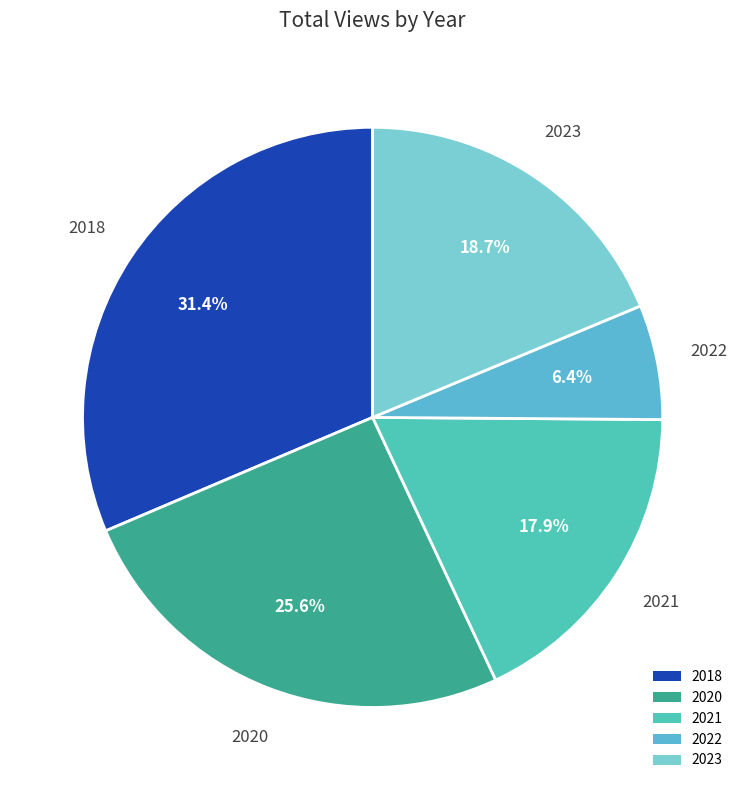

What is the ratio of the value at 2018 to the value at 2020?

1.2